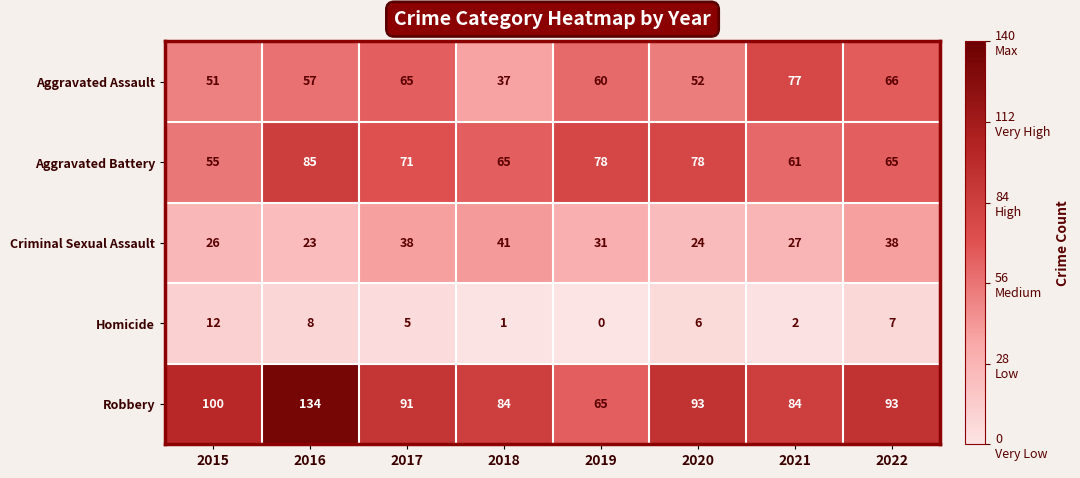

What is the total value across all series at 2022?

269